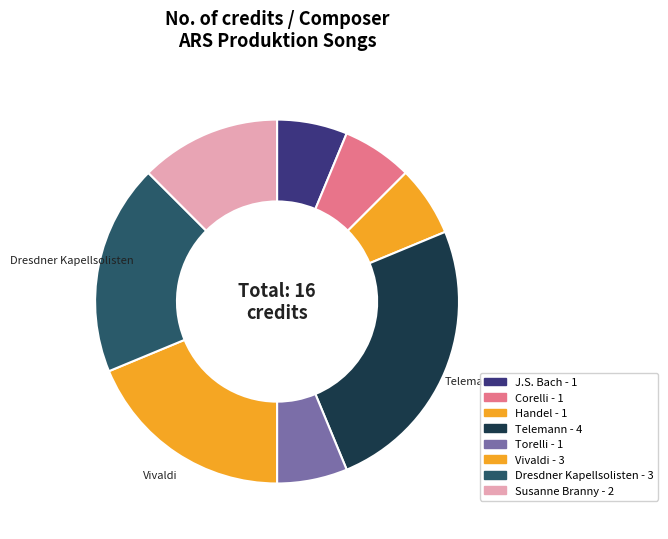

Does any single category account for the majority?

No